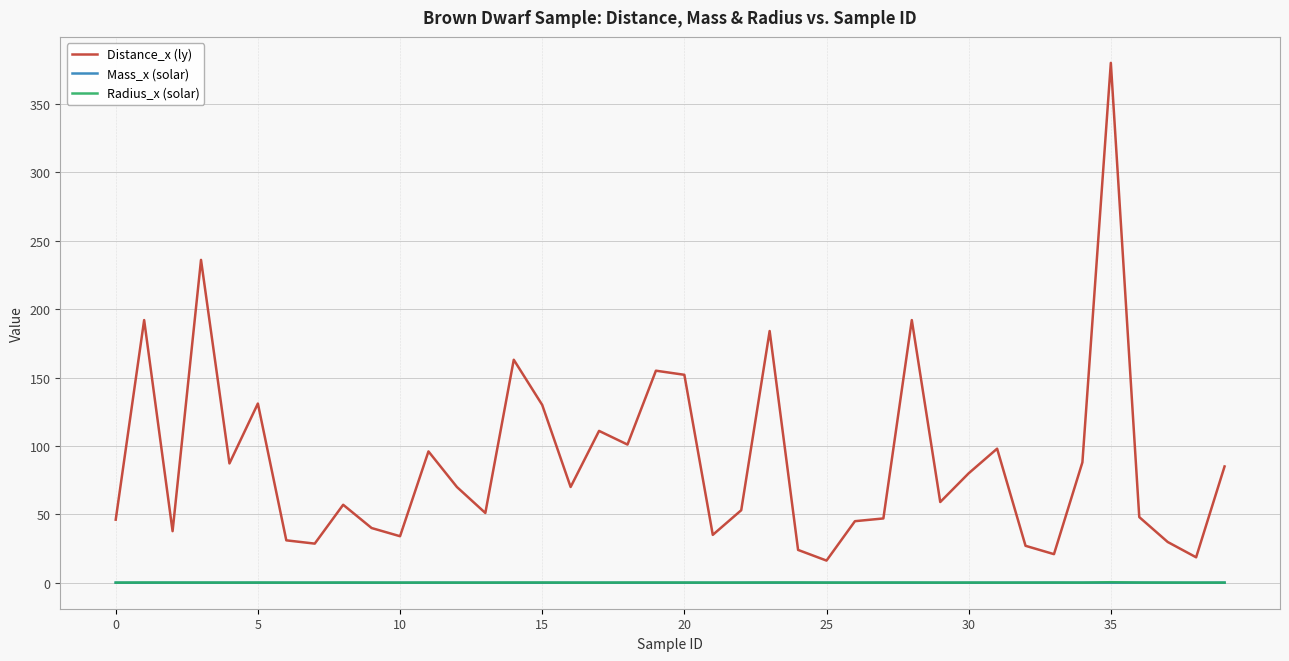

What is the lowest value of the Distance_x (ly) series?

16.2